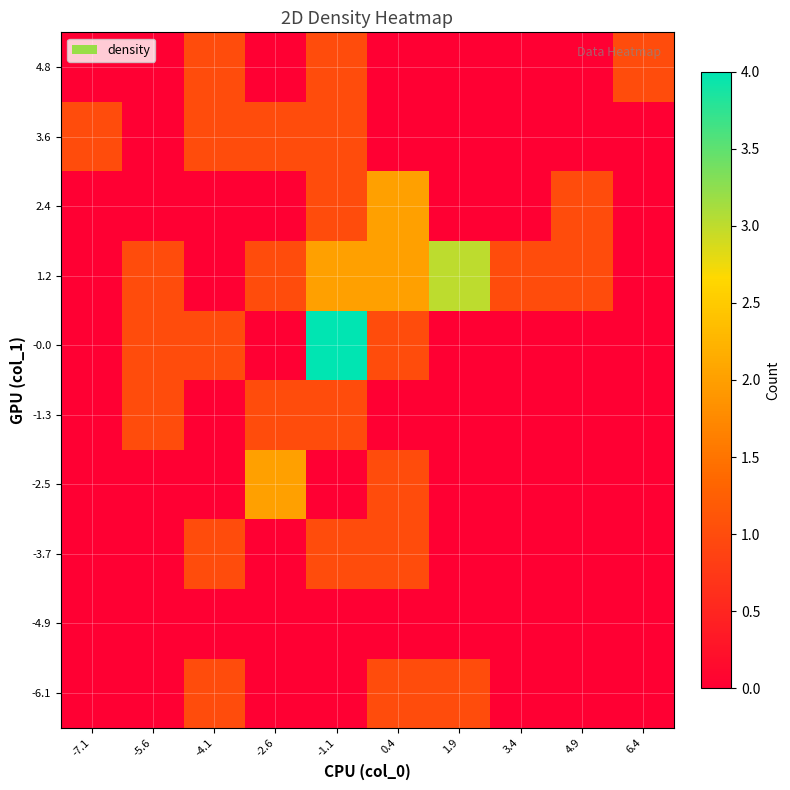

What is the spread (max minus min) of values at 6.4?

1